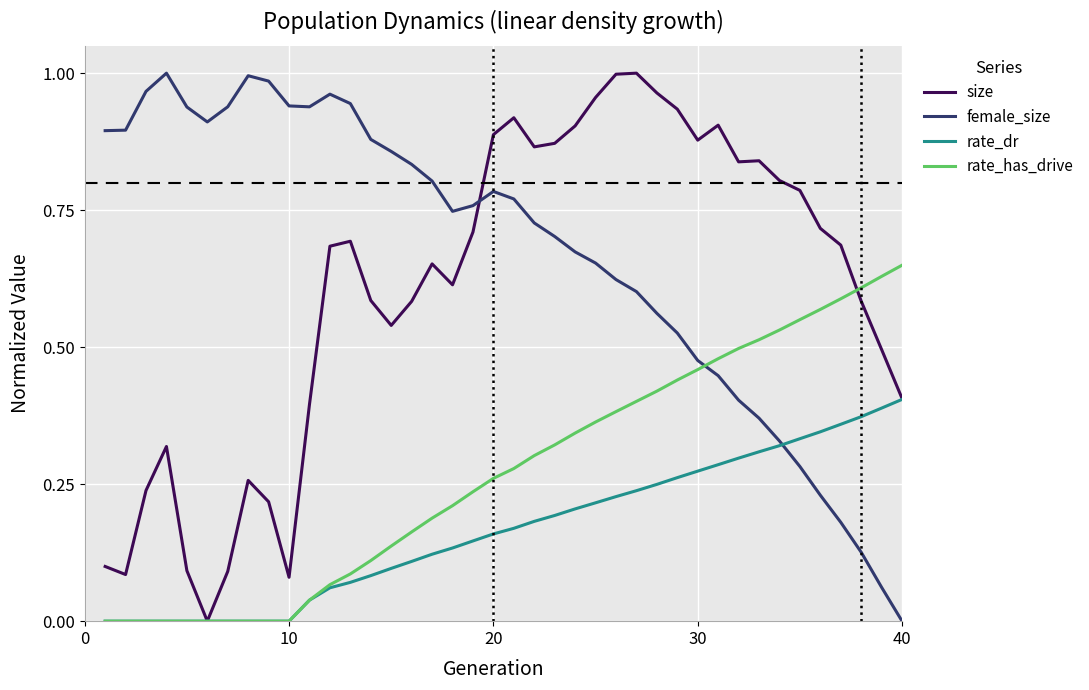

How many times do female_size and rate_dr cross each other?

1